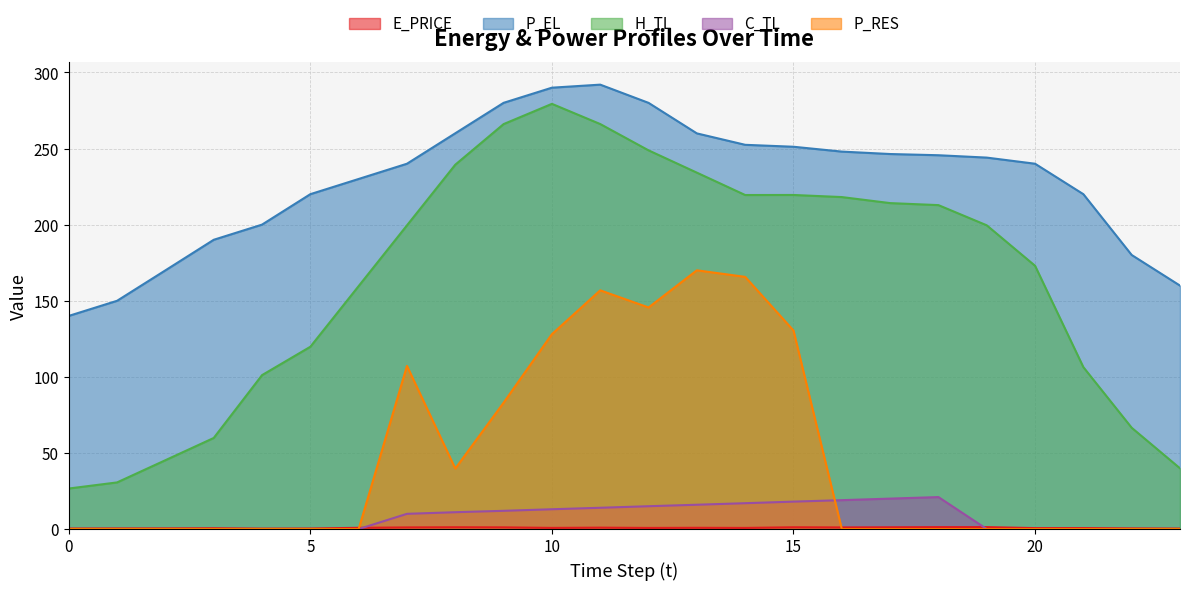

The value of C_TL at 9 is 2.7. True or false?

False